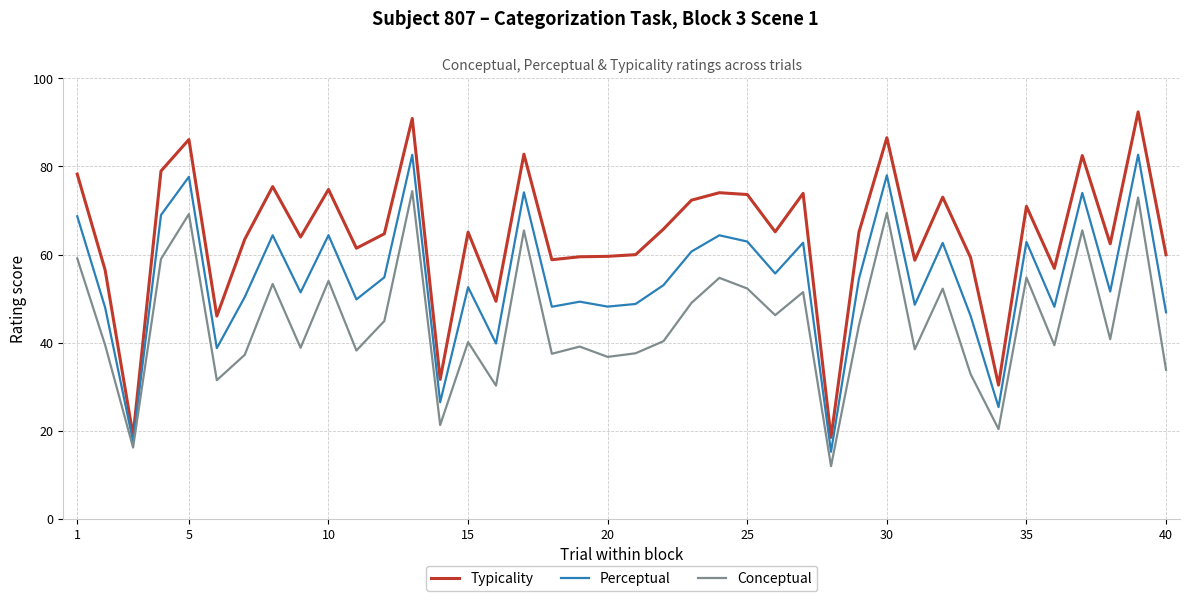

Does the chart display data point markers on the line(s)?

No